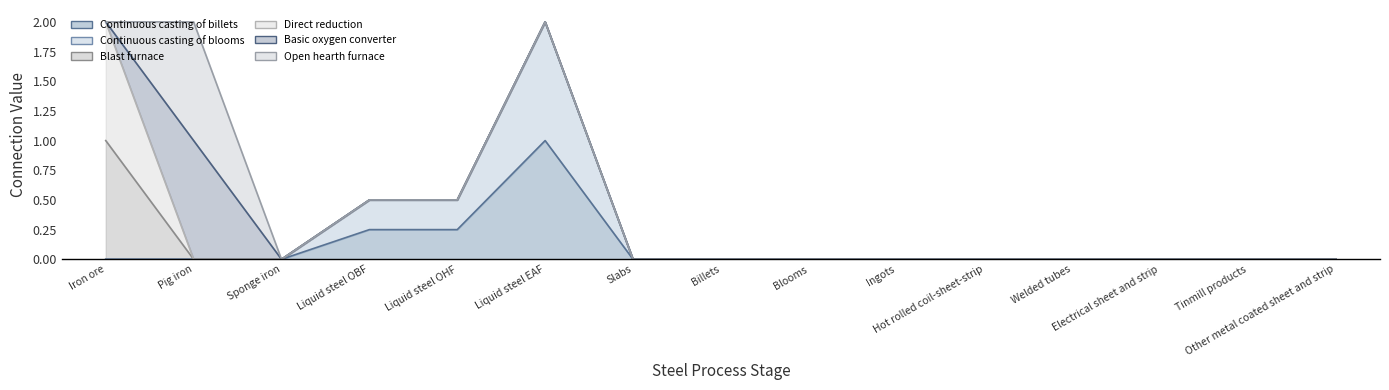

What is the average value of the Continuous casting of billets series?

0.1